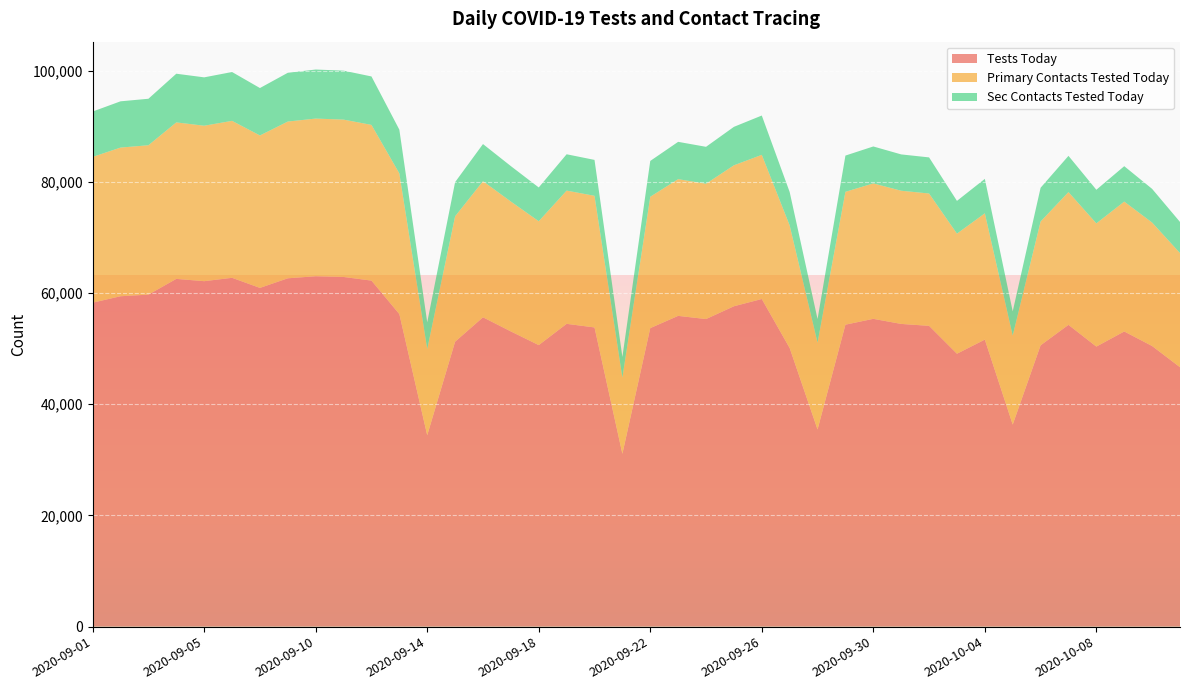

Reading right to left, extract all data points from this chart.

tests_today: 2020-10-11=46657	2020-10-10=50469	2020-10-09=53086	2020-10-08=50367	2020-10-07=54277	2020-10-06=50598	2020-10-05=36348	2020-10-04=51623	2020-10-03=49084	2020-10-02=54098	2020-10-01=54443	2020-09-30=55359	2020-09-29=54308	2020-09-28=35465	2020-09-27=50108	2020-09-26=58925	2020-09-25=57621	2020-09-24=55318	2020-09-23=55892	2020-09-22=53690	2020-09-21=31095	2020-09-20=53811	2020-09-19=54459	2020-09-18=50634	2020-09-17=53094	2020-09-16=55636	2020-09-15=51247	2020-09-14=34427	2020-09-13=56217	2020-09-12=62234	2020-09-11=62890	2020-09-10=63017	2020-09-09=62649	2020-09-08=60923	2020-09-06=62736	2020-09-05=62132	2020-09-04=62543	2020-09-03=59711	2020-09-02=59421	2020-09-01=58264
primary_contacts_tested_today: 2020-10-11=20529	2020-10-10=22206	2020-10-09=23358	2020-10-08=22161	2020-10-07=23882	2020-10-06=22263	2020-10-05=15993	2020-10-04=22714	2020-10-03=21597	2020-10-02=23803	2020-10-01=23955	2020-09-30=24358	2020-09-29=23895	2020-09-28=15605	2020-09-27=22047	2020-09-26=25927	2020-09-25=25353	2020-09-24=24340	2020-09-23=24592	2020-09-22=23624	2020-09-21=13682	2020-09-20=23676	2020-09-19=23962	2020-09-18=22279	2020-09-17=23361	2020-09-16=24480	2020-09-15=22548	2020-09-14=15492	2020-09-13=25298	2020-09-12=28005	2020-09-11=28300	2020-09-10=28358	2020-09-09=28192	2020-09-08=27415	2020-09-06=28231	2020-09-05=27959	2020-09-04=28144	2020-09-03=26869	2020-09-02=26739	2020-09-01=26219
sec_contacts_tested_today: 2020-10-11=5598	2020-10-10=6056	2020-10-09=6370	2020-10-08=6044	2020-10-07=6513	2020-10-06=6071	2020-10-05=4362	2020-10-04=6194	2020-10-03=5890	2020-10-02=6492	2020-10-01=6533	2020-09-30=6643	2020-09-29=6517	2020-09-28=4255	2020-09-27=6012	2020-09-26=7071	2020-09-25=6914	2020-09-24=6638	2020-09-23=6707	2020-09-22=6443	2020-09-21=3731	2020-09-20=6457	2020-09-19=6535	2020-09-18=6076	2020-09-17=6371	2020-09-16=6676	2020-09-15=6149	2020-09-14=4820	2020-09-13=7870	2020-09-12=8713	2020-09-11=8804	2020-09-10=8822	2020-09-09=8771	2020-09-08=8529	2020-09-06=8783	2020-09-05=8698	2020-09-04=8756	2020-09-03=8359	2020-09-02=8319	2020-09-01=8157